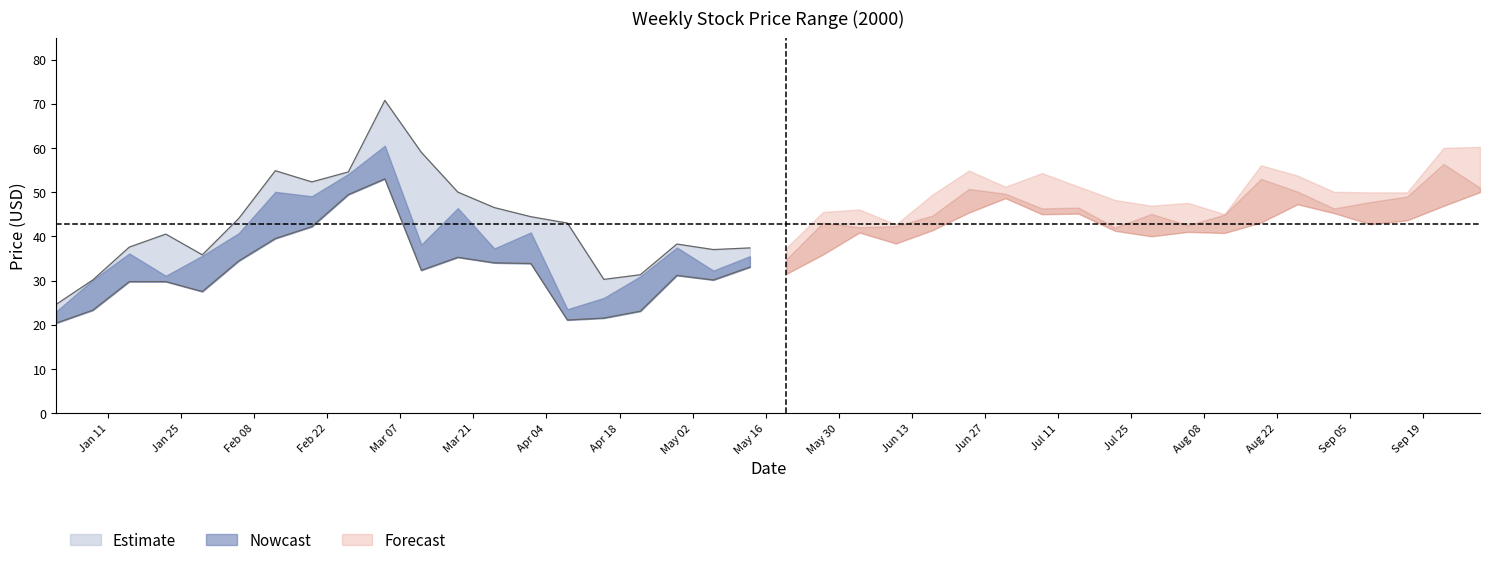

At how many categories does at least one series exceed 45?

24